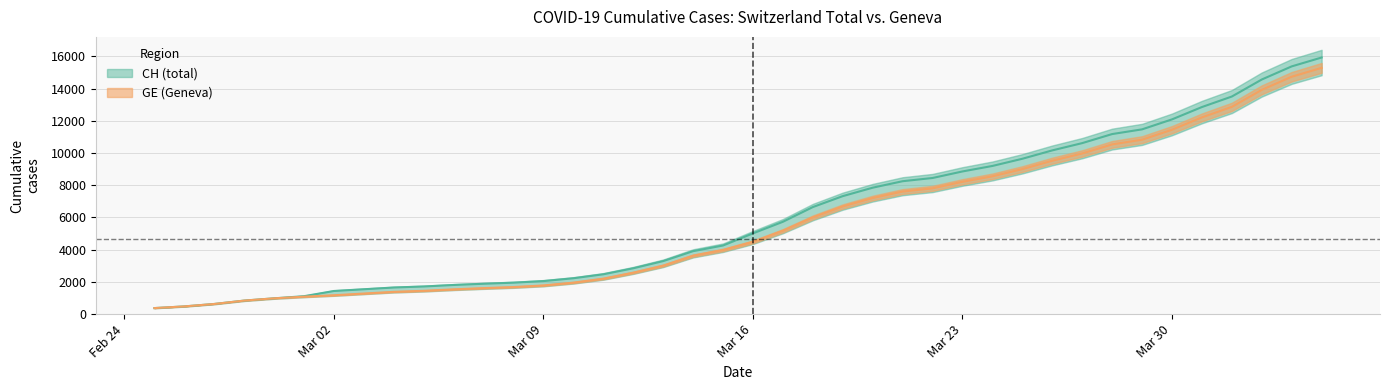

List the series in order of their overall mean, highest first.

CH, GE